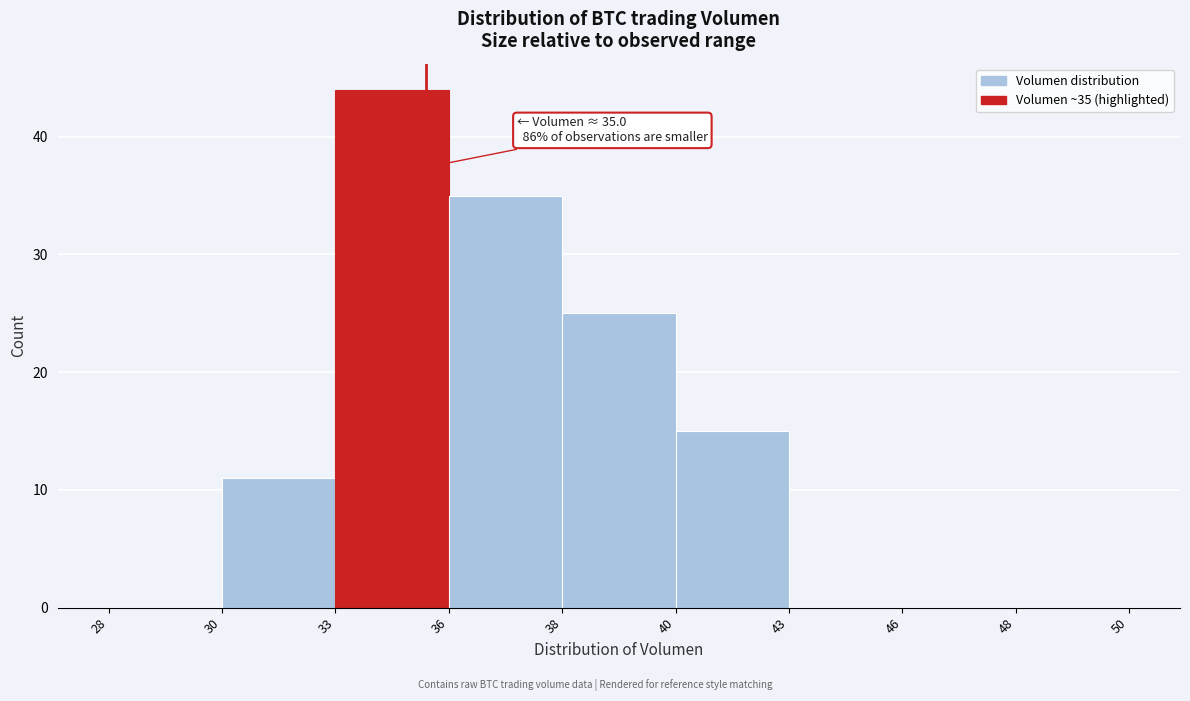

Reading left to right, list all the values displayed in this chart.

28=0	30=11	33=44	36=35	38=25	40=15	43=0	46=0	48=0